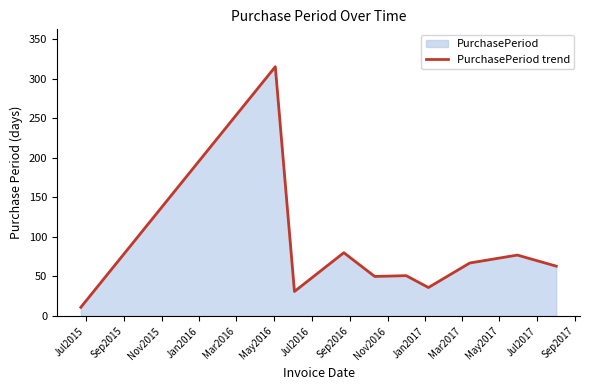

What is the value of the 8th point from the left?

67